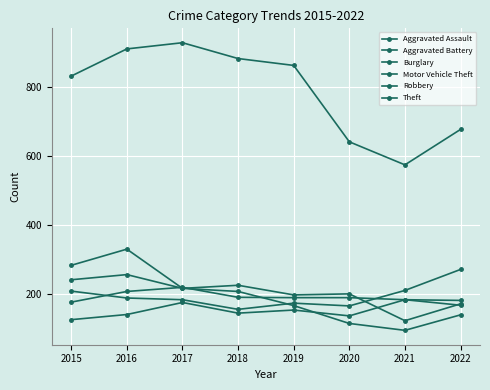

The Motor Vehicle Theft series shows 244 at 2020. True or false?

False